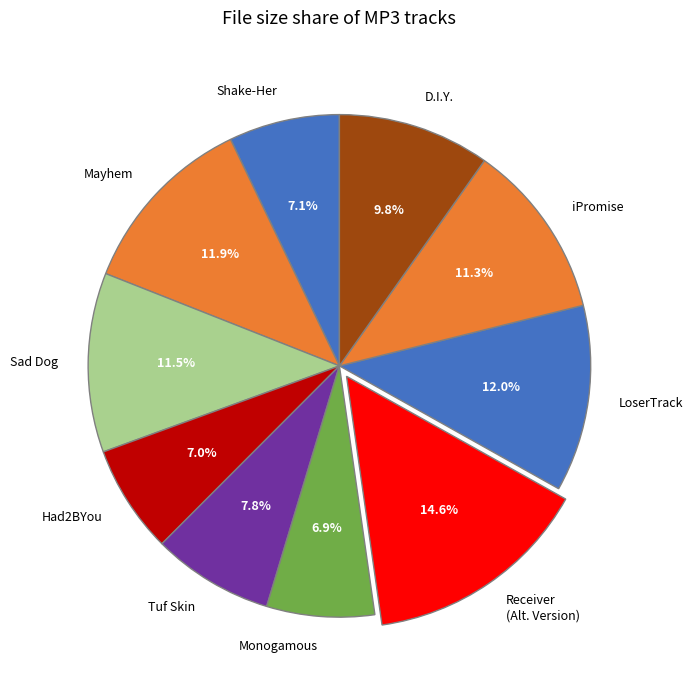

What percentage is NOT represented by Tuf Skin?

92.2%